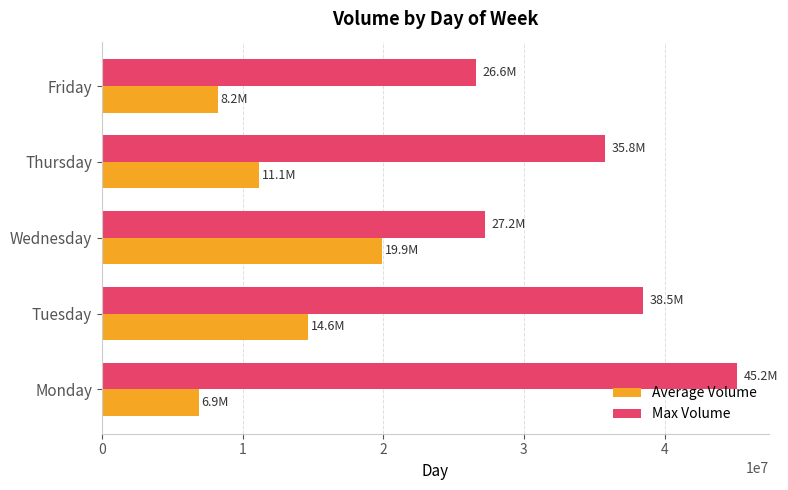

What is the average value of the Average Volume series?

12170272